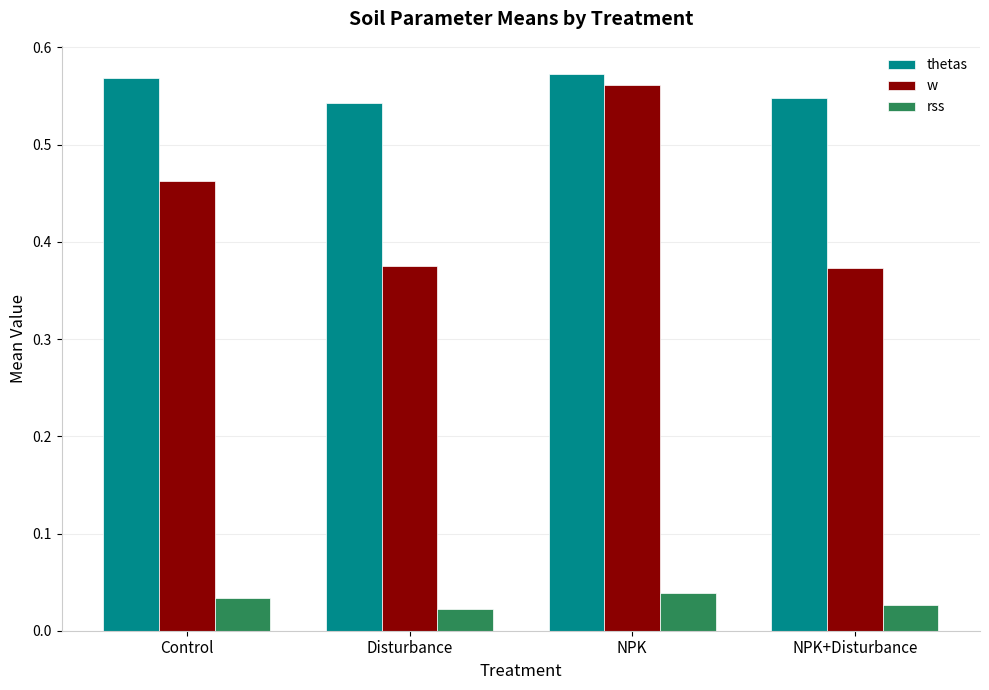

The thetas series shows 0.3 at NPK. True or false?

False